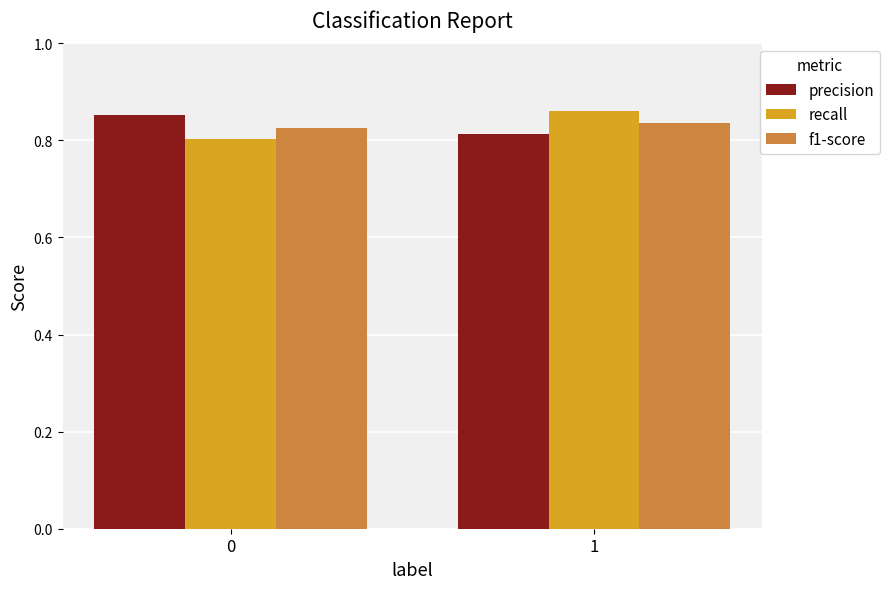

Rank the series by their maximum value, from lowest to highest.

f1-score, precision, recall